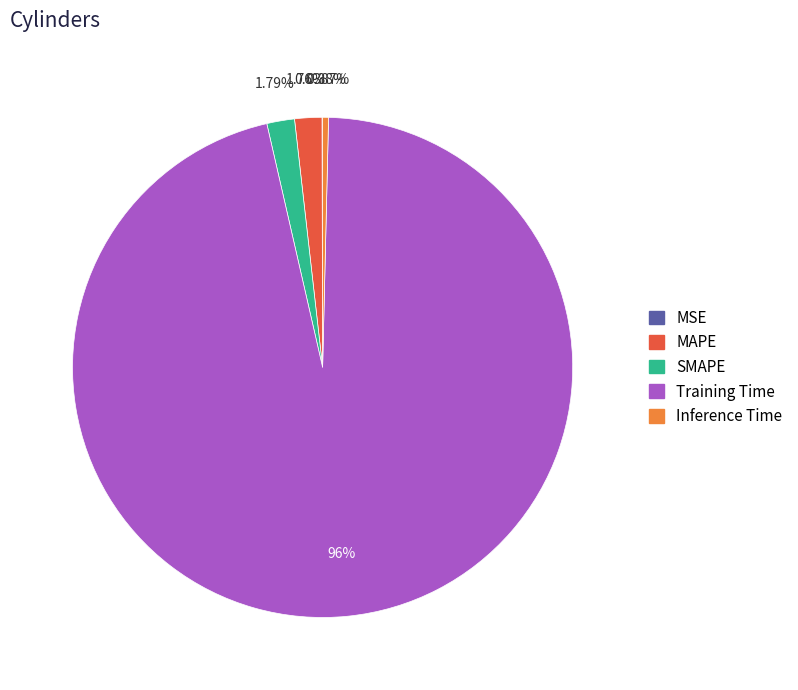

Does Training Time represent more than half of the total?

Yes